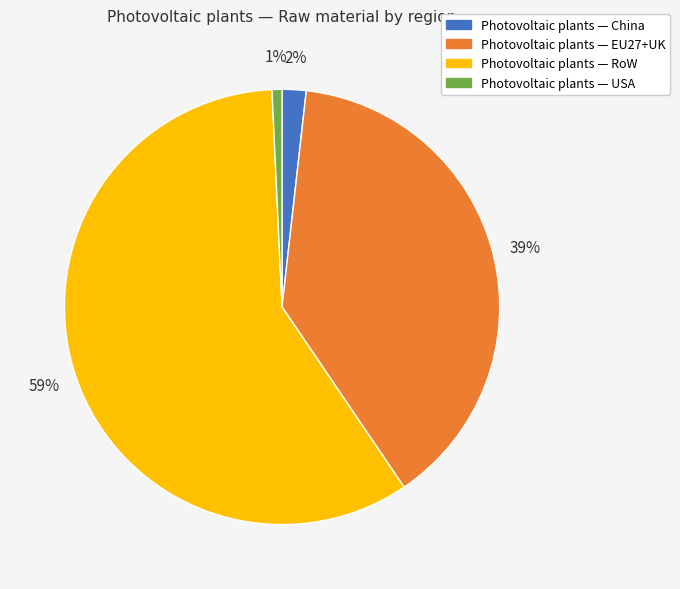

To the nearest percent, what is the average slice percentage?

25%